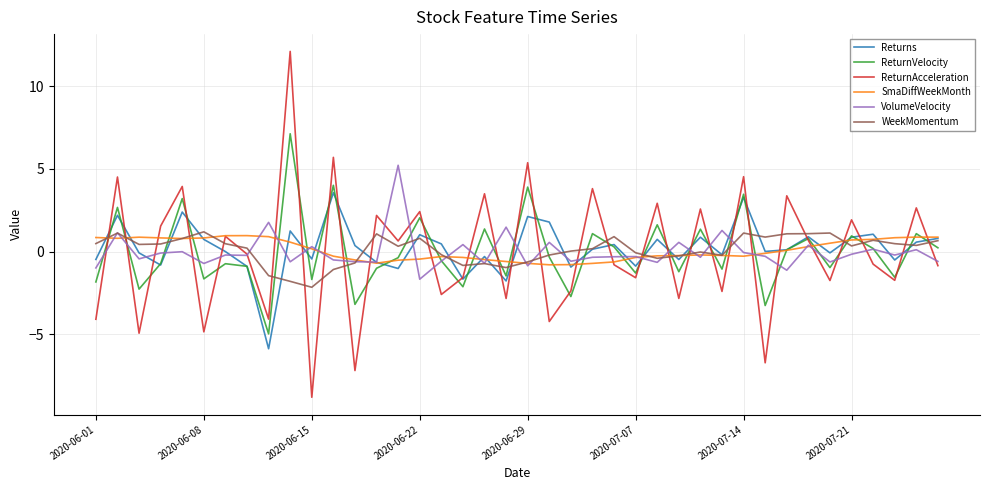

Rank the series by their maximum value, from lowest to highest.

SmaDiffWeekMonth, WeekMomentum, Returns, VolumeVelocity, ReturnVelocity, ReturnAcceleration